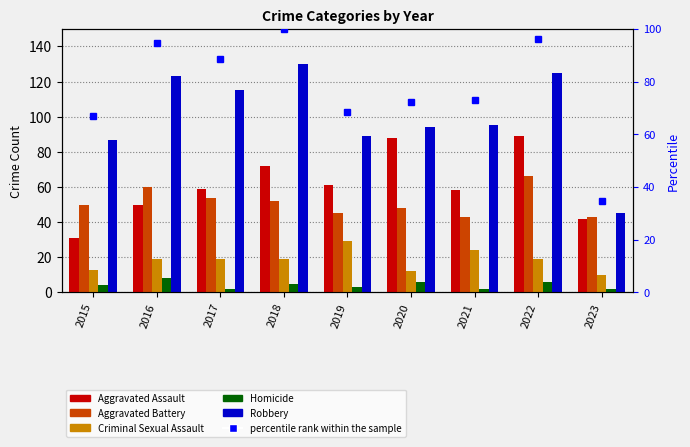

Which category has the highest value in the Criminal Sexual Assault series?

2019